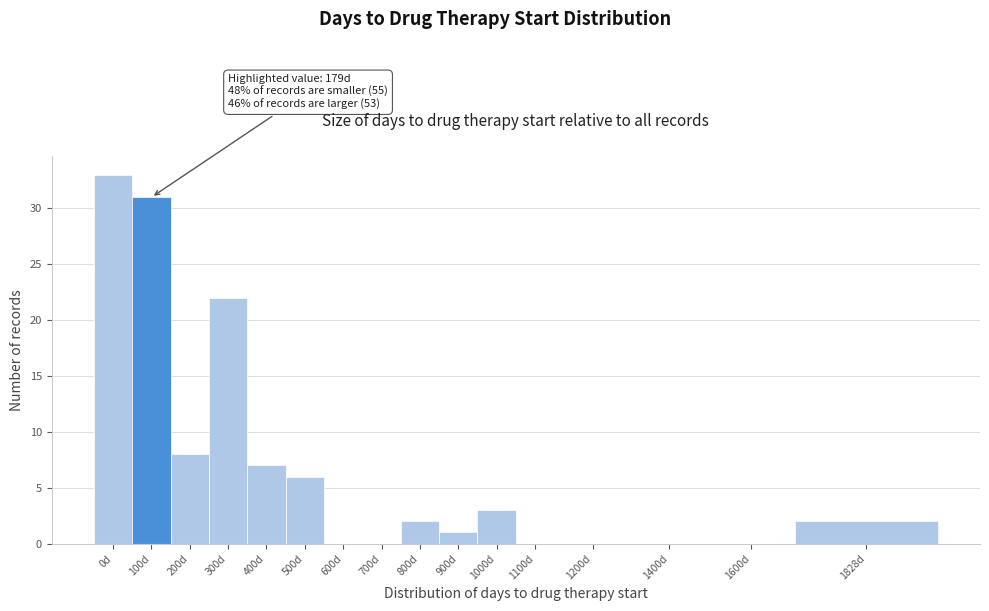

Reading left to right, extract all data points from this chart.

0d=33	100d=31	200d=8	300d=22	400d=7	500d=6	600d=0	700d=0	800d=2	900d=1	1000d=3	1100d=0	1200d=0	1400d=0	1600d=0	1828d=2